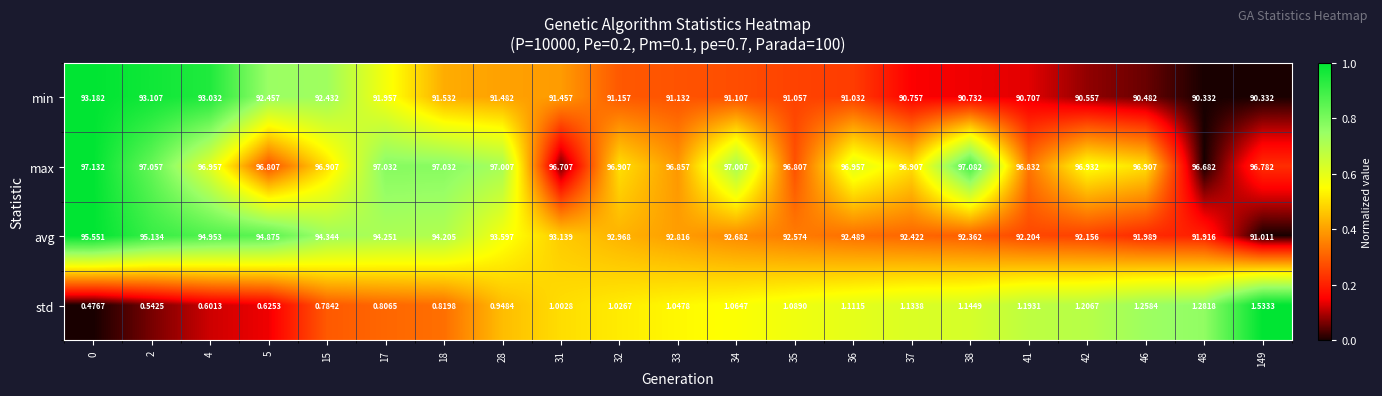

Which series has the widest spread of values?

avg